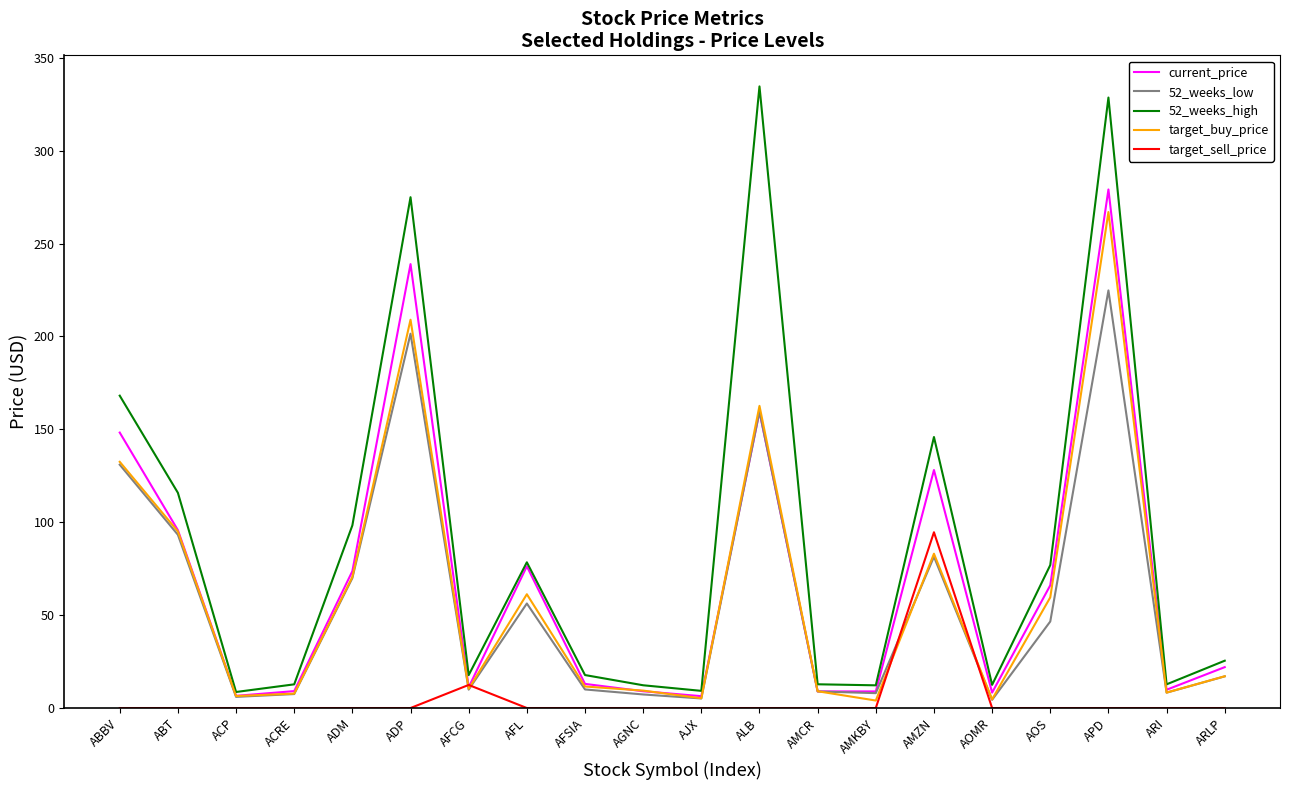

The 52_weeks_low series shows 159.6 at ALB. True or false?

True